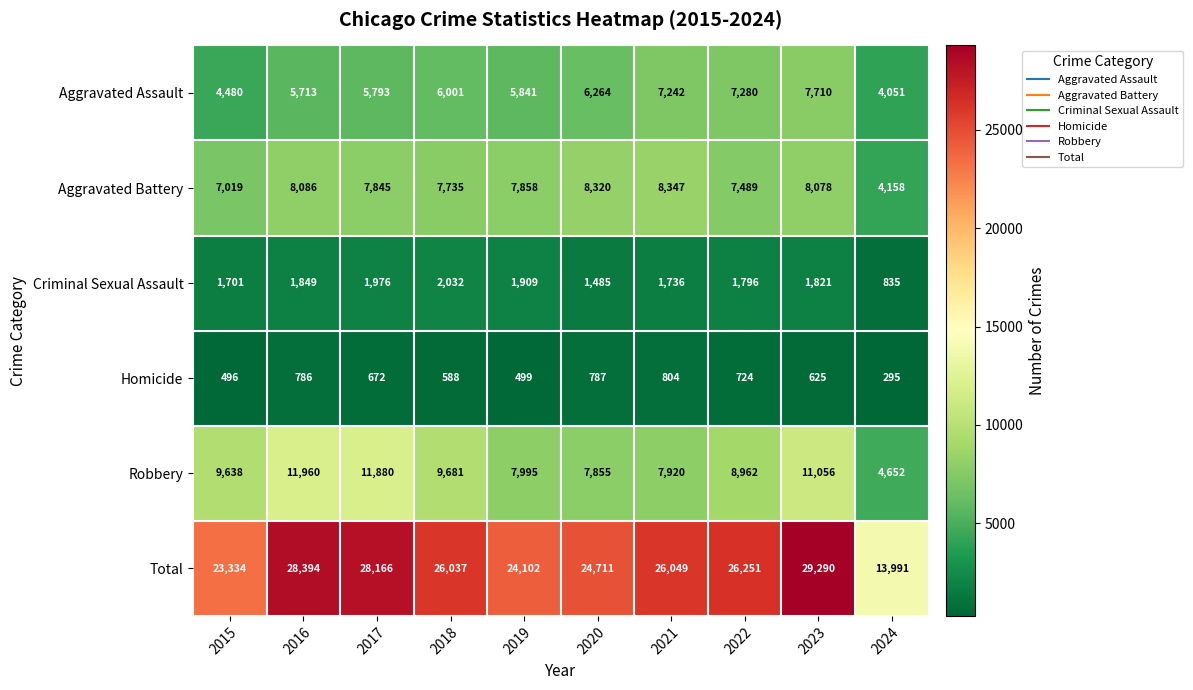

Read the Aggravated Battery value at 2024, to the nearest 100.

4200